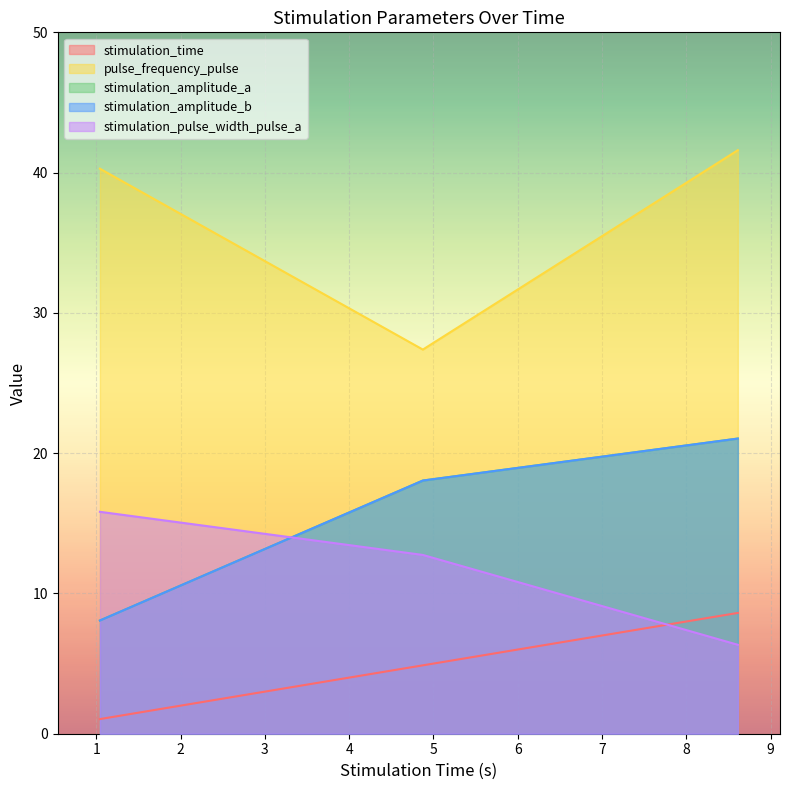

What are all the series names shown in the legend?

stimulation_time, pulse_frequency_pulse, stimulation_amplitude_a, stimulation_amplitude_b, stimulation_pulse_width_pulse_a